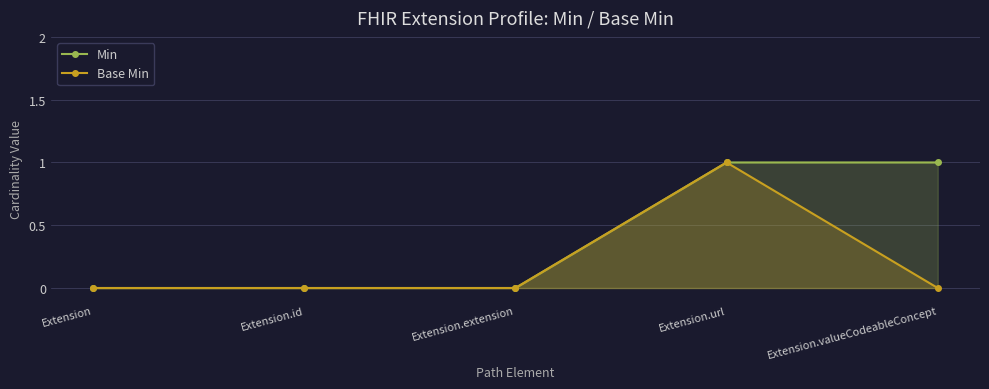

Between Extension.extension and Extension.url, which is larger?

Extension.url